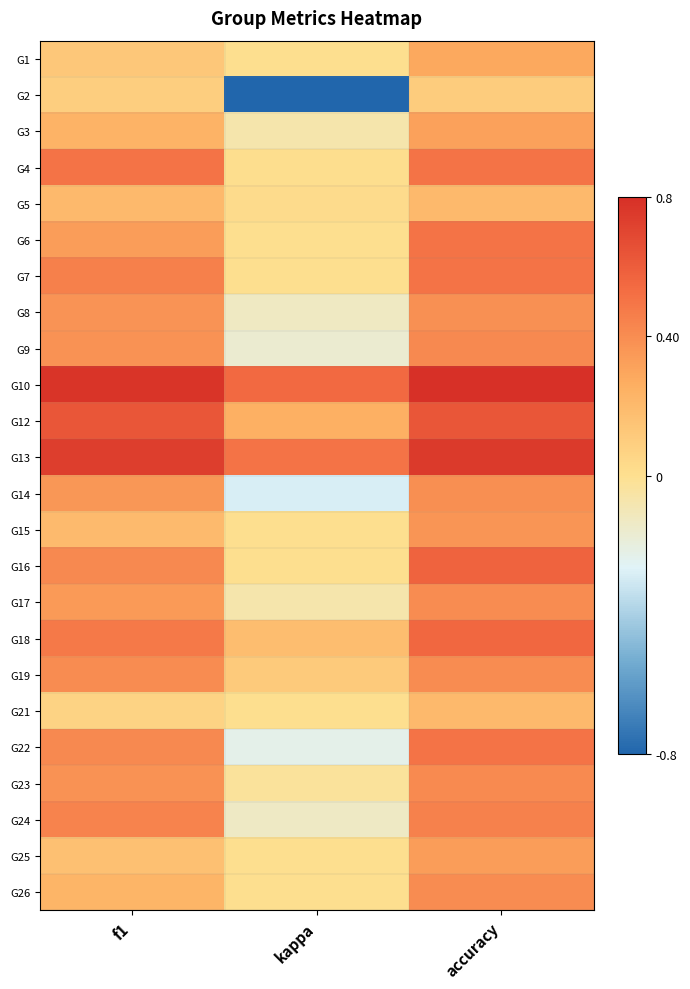

How many distinct data groups are displayed?

24